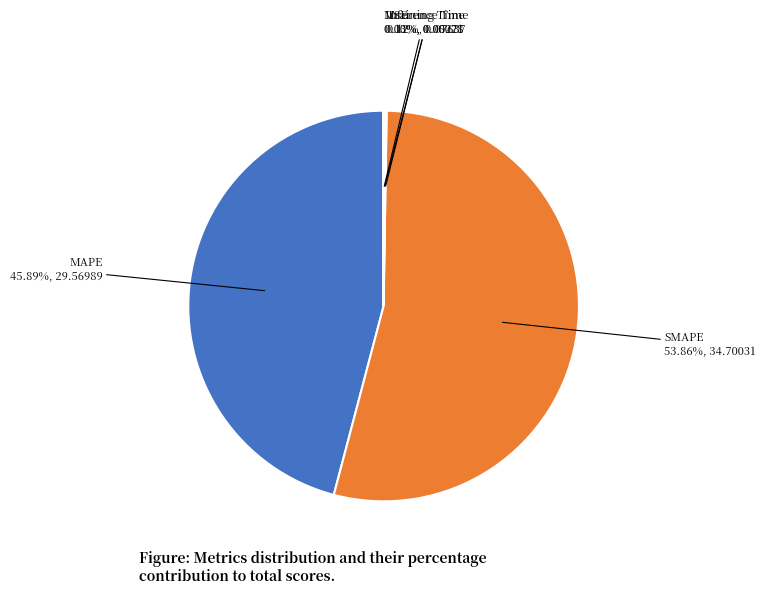

Which slice is the largest?

SMAPE